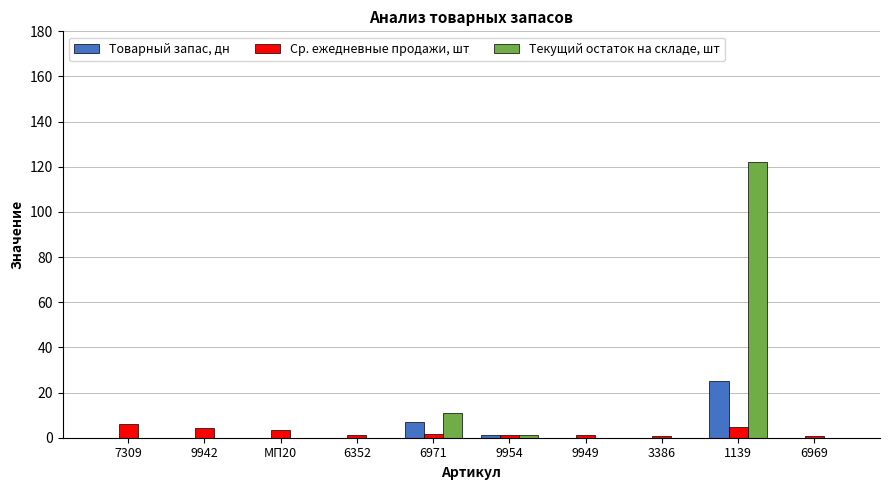

What is the maximum value shown in the chart?

122.0